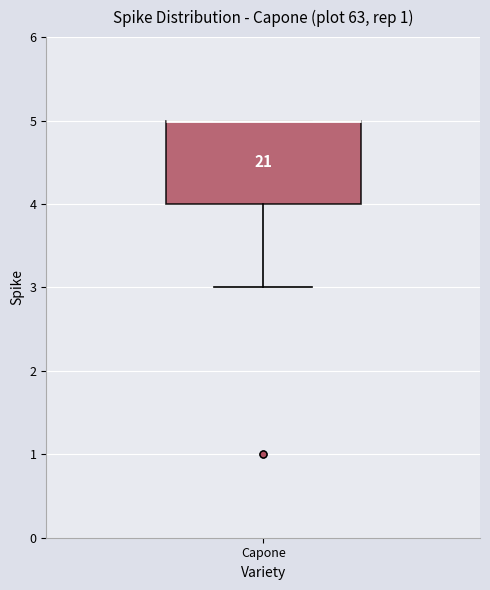

Transcribe this box plot: give where the median line is, the range the box spans, and where the two whiskers end, as read against the y-axis. The values are not printed on the chart, so give them approximately, as read against the axis.

median 5 (drawn on the box's upper edge), box 4 to 5, whiskers 3 to 5